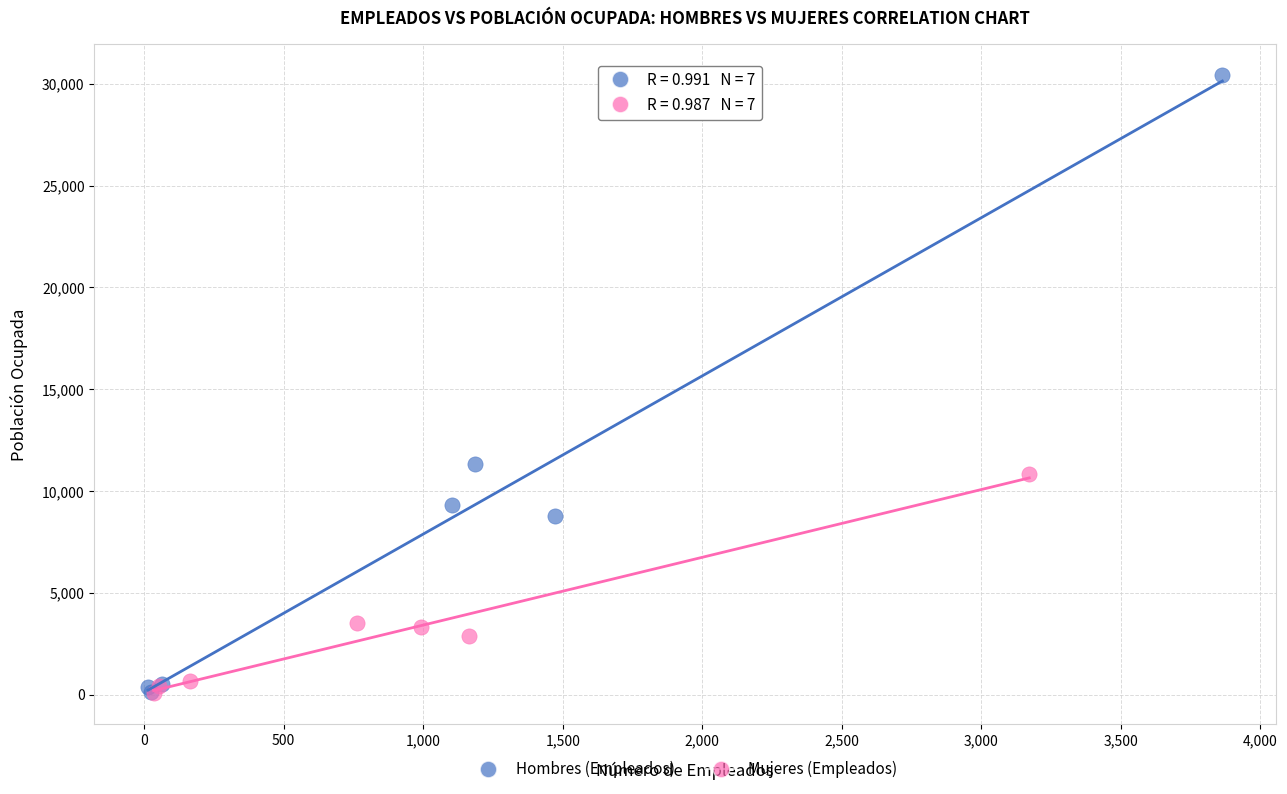

What are all the series names shown in the legend?

Hombres (Empleados), Mujeres (Empleados)